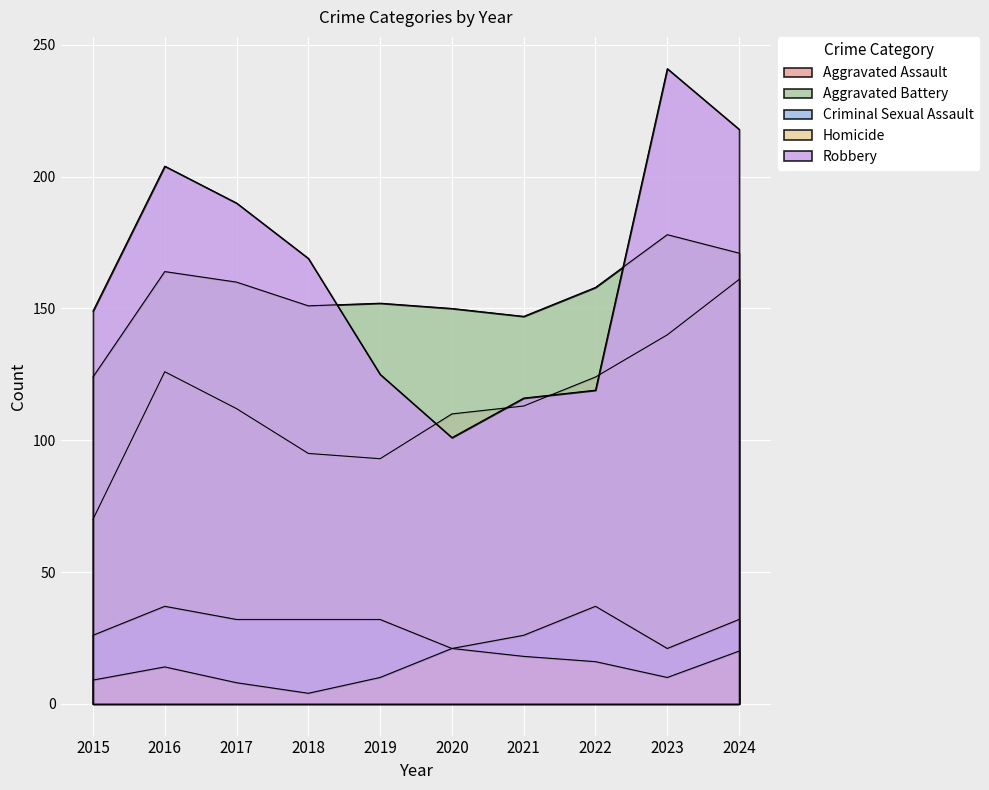

True or false: Aggravated Assault and Aggravated Battery intersect in this chart.

False